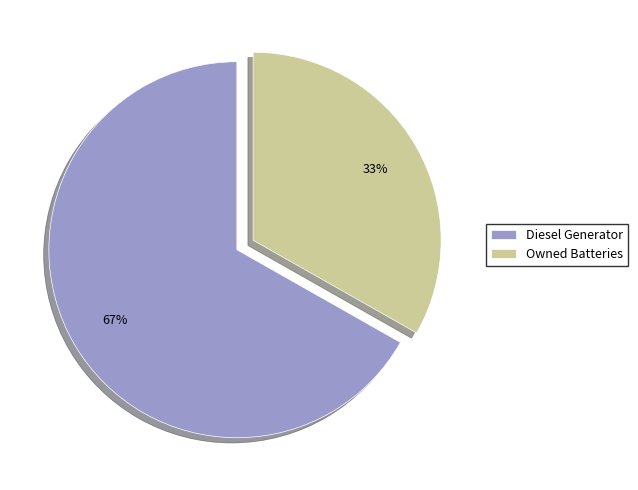

How many slices are in this pie chart?

2